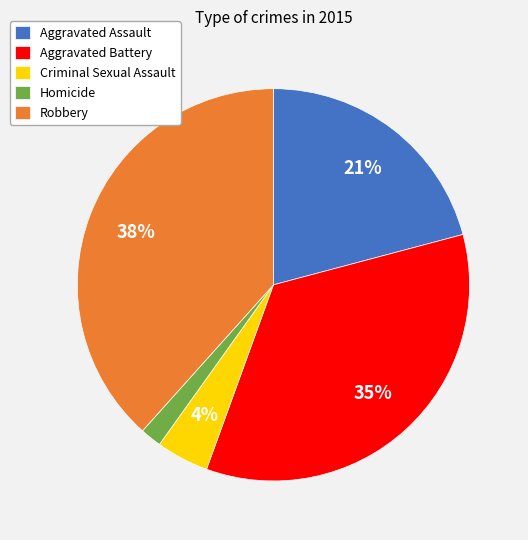

Count the number of slices in the pie.

5